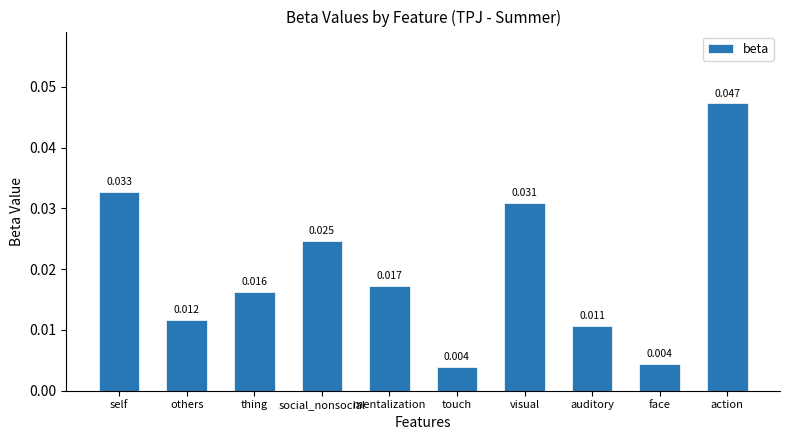

What position from the left is touch?

6